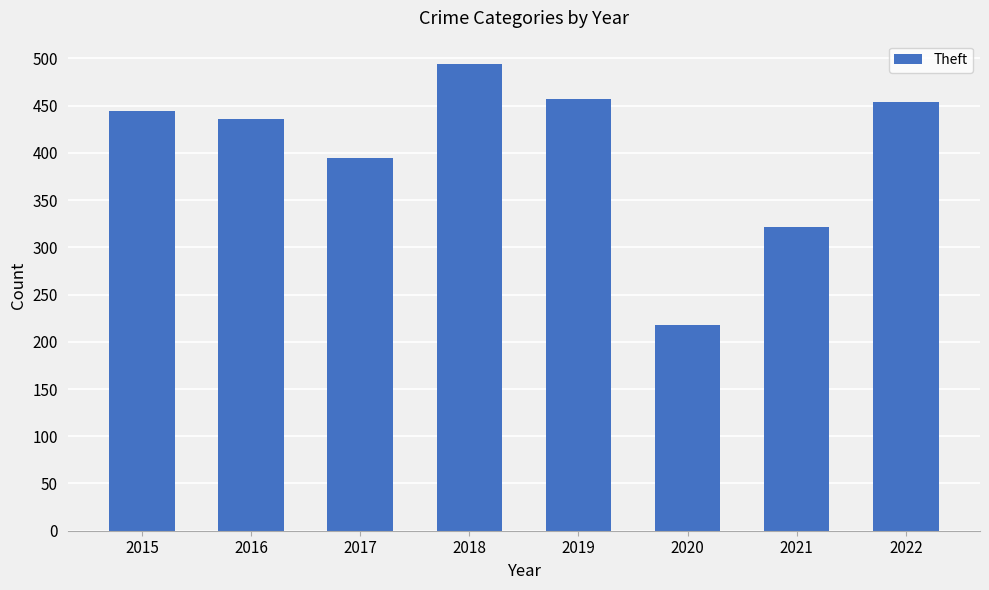

What is the maximum value shown in the chart?

494